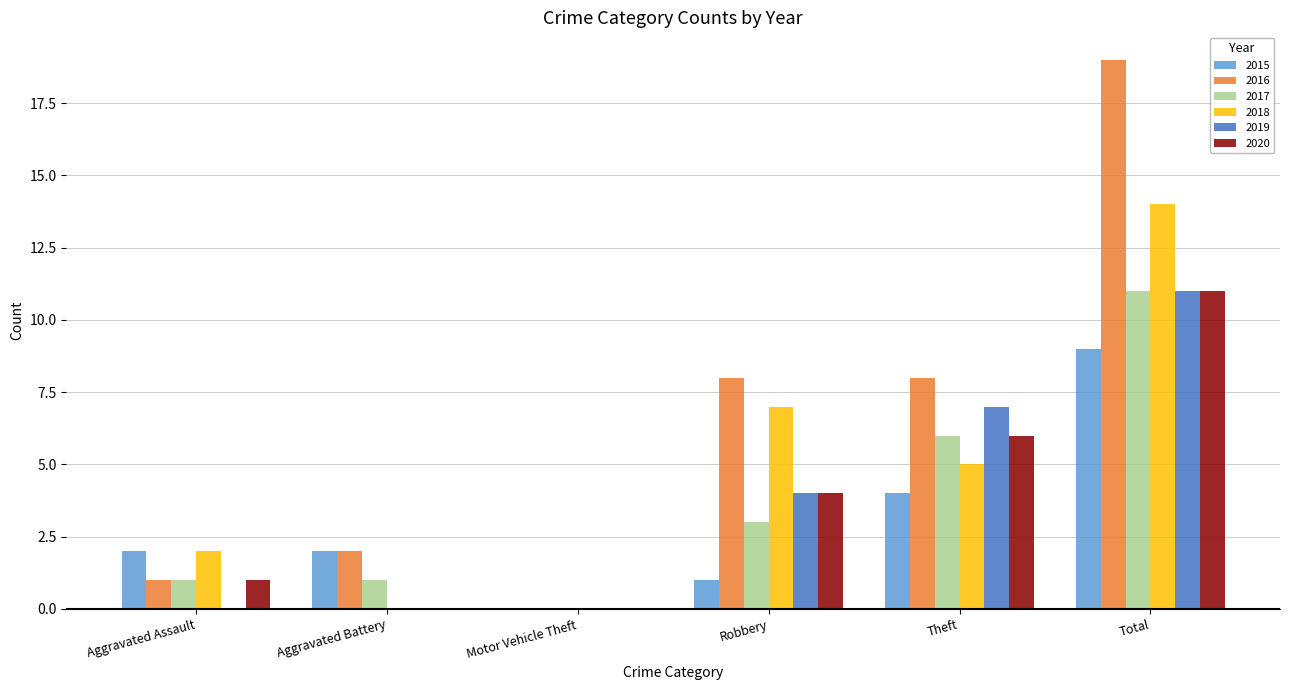

Which category has the highest value across all series?

Total